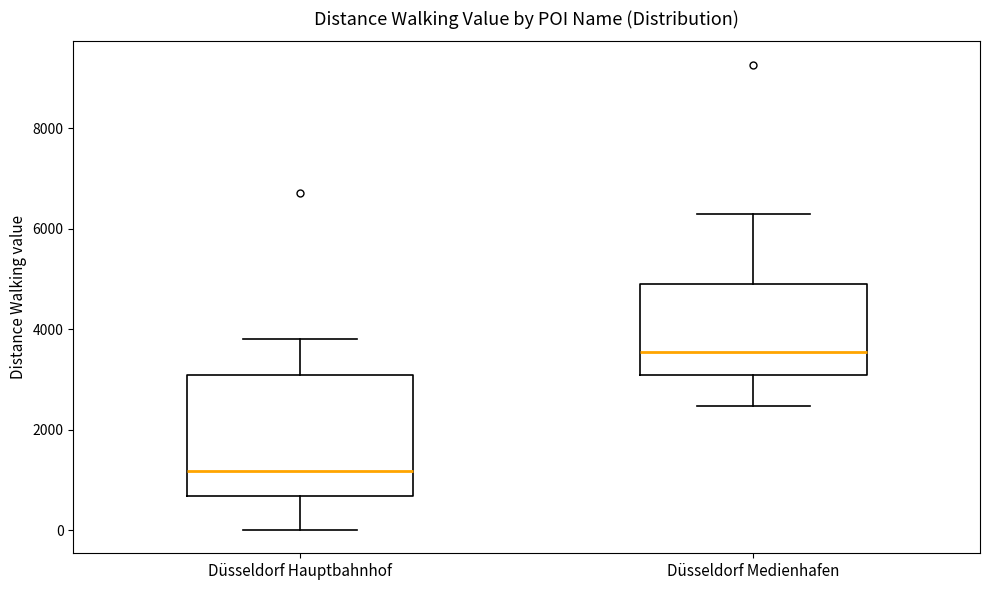

Reading left to right, transcribe this box plot: for each box, give where its median line is, the range the box spans, and where its two whiskers end, as read against the y-axis. The values are not printed on the chart, so give them approximately, as read against the axis.

Düsseldorf Hauptbahnhof: median 1200, box 600 to 3000, whiskers 0 to 3800
Düsseldorf Medienhafen: median 3600, box 3000 to 5000, whiskers 2400 to 6200